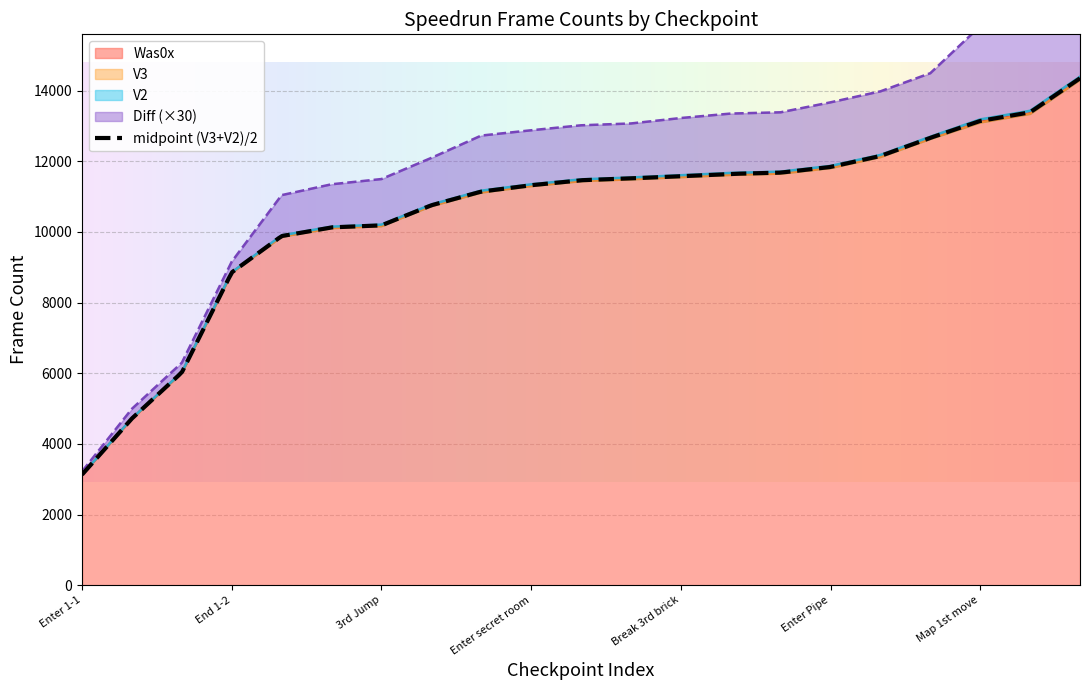

True or false: V3 and V2 cross at least once.

False